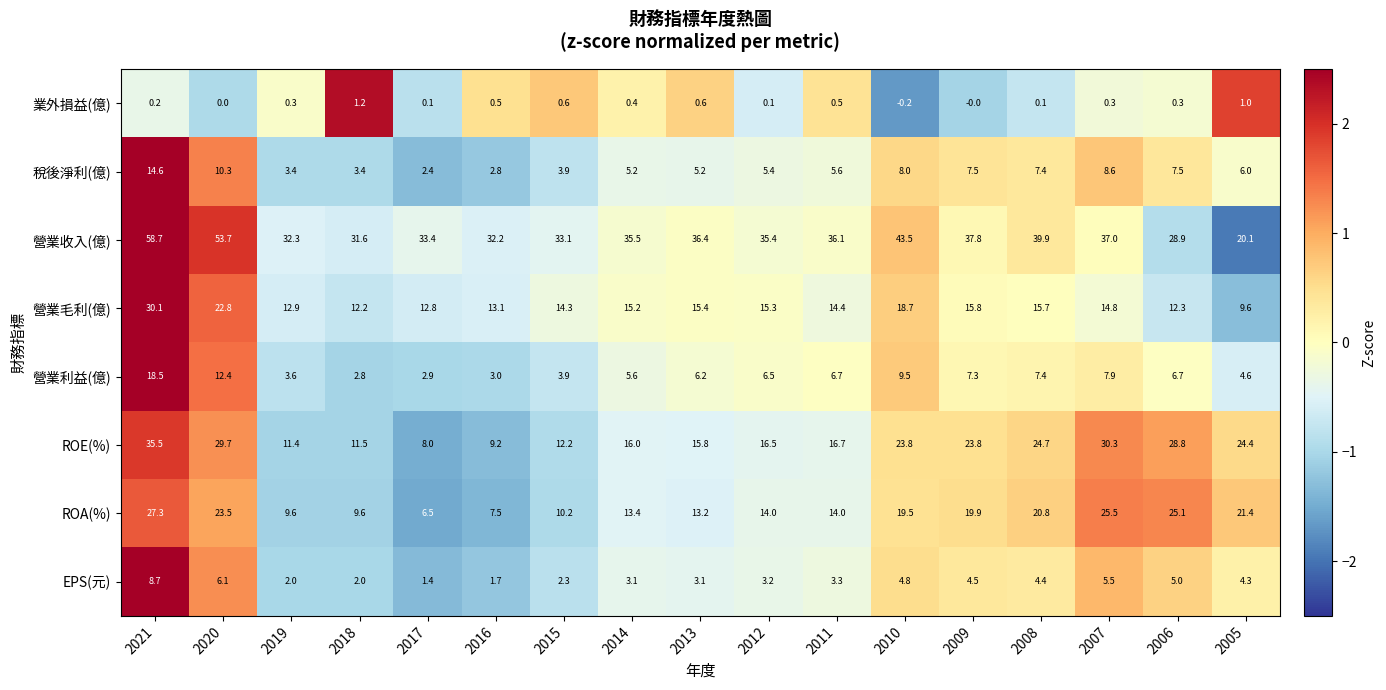

At which label is EPS(元) closest to 5?

2006